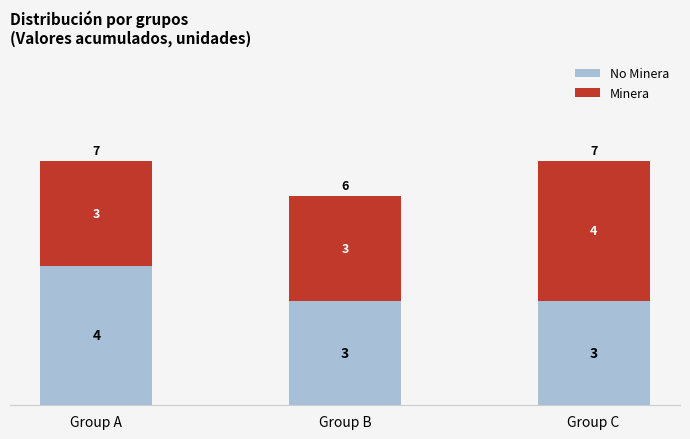

What is the total value across all series at Group B?

6